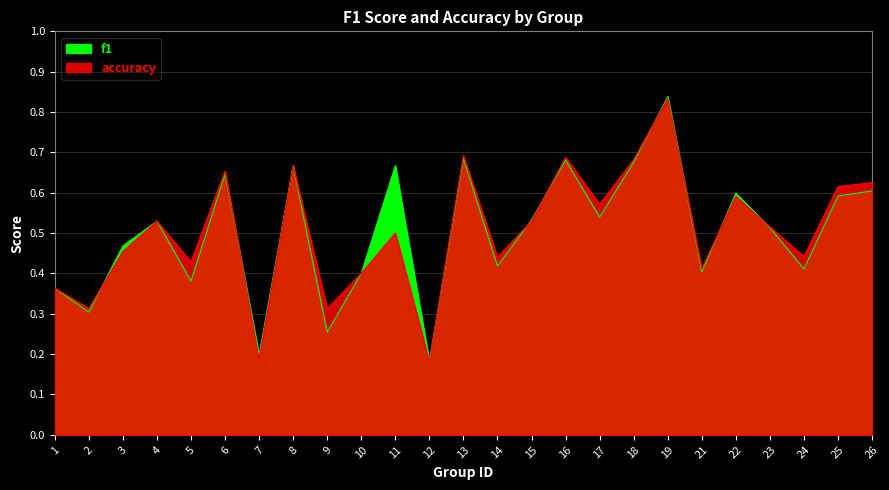

How many accuracy values are between 0 and 1?

25